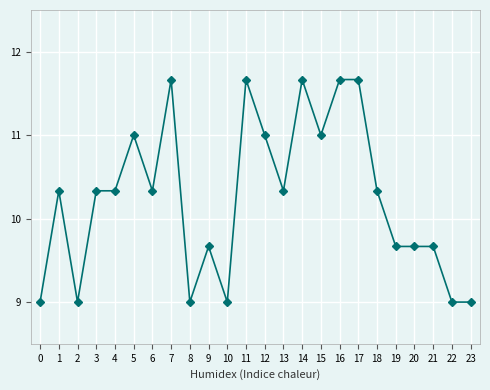

True or false: col_1 and col_2 intersect in this chart.

False